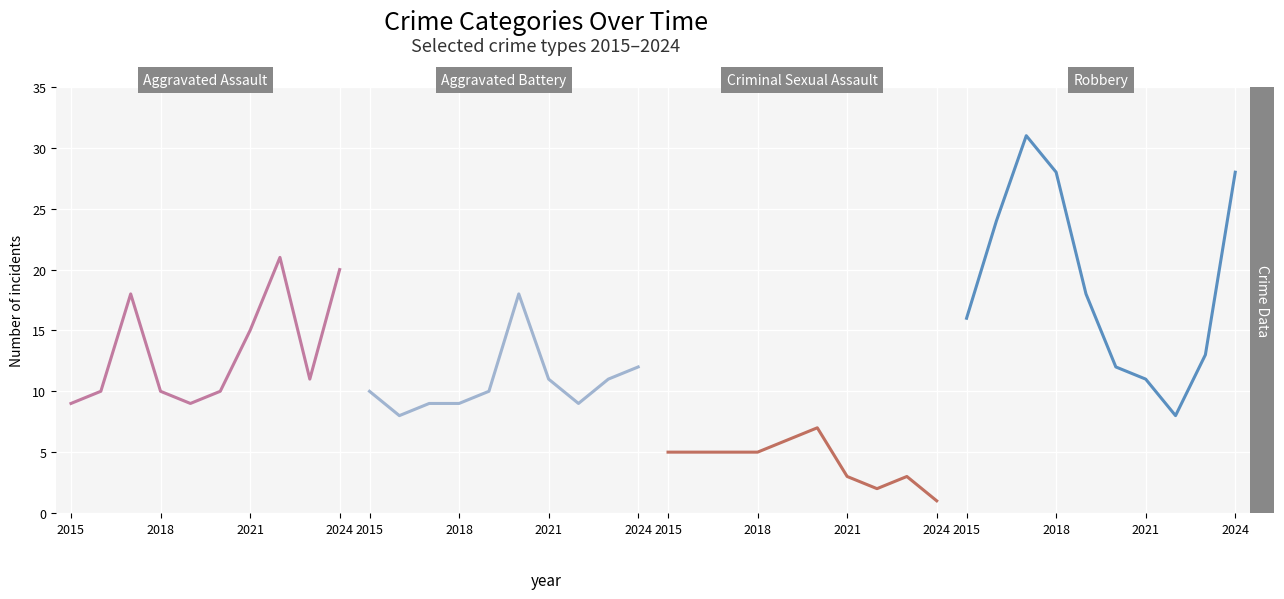

Reading right to left, extract all data points from this chart.

Aggravated Assault: 20	11	21	15	10	9	10	18	10	9
Aggravated Battery: 12	11	9	11	18	10	9	9	8	10
Criminal Sexual Assault: 1	3	2	3	7	6	5	5	5	5
Robbery: 28	13	8	11	12	18	28	31	24	16